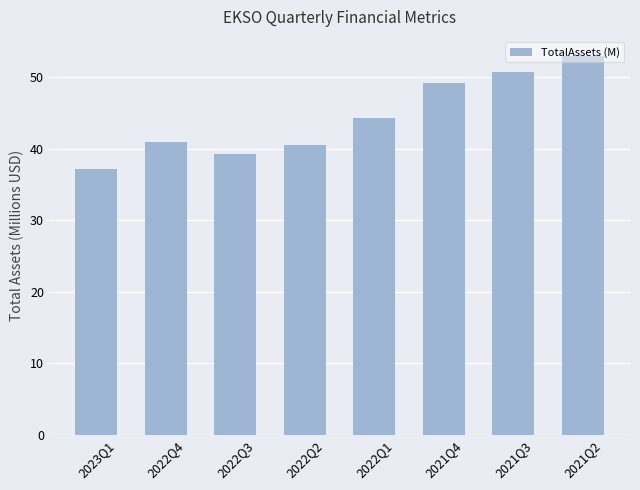

Reading left to right, what are all the values shown in this chart?

37.1	40.9	39.3	40.5	44.2	49.2	50.7	53.0